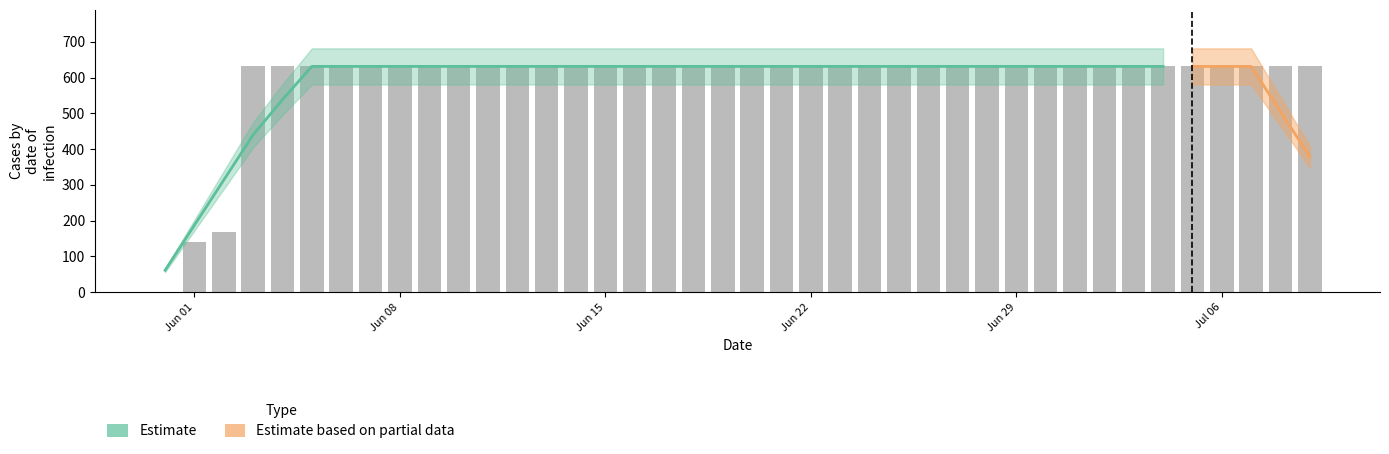

What is the minimum value for Estimate?

61.2